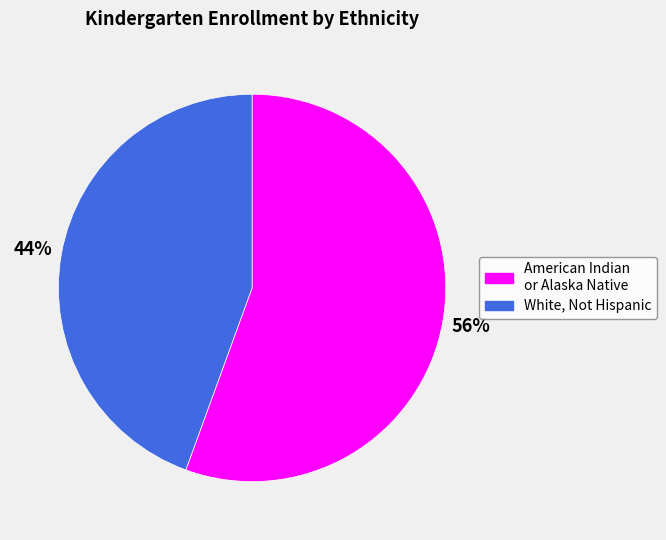

True or false: White, Not Hispanic accounts for 44% of the total.

True